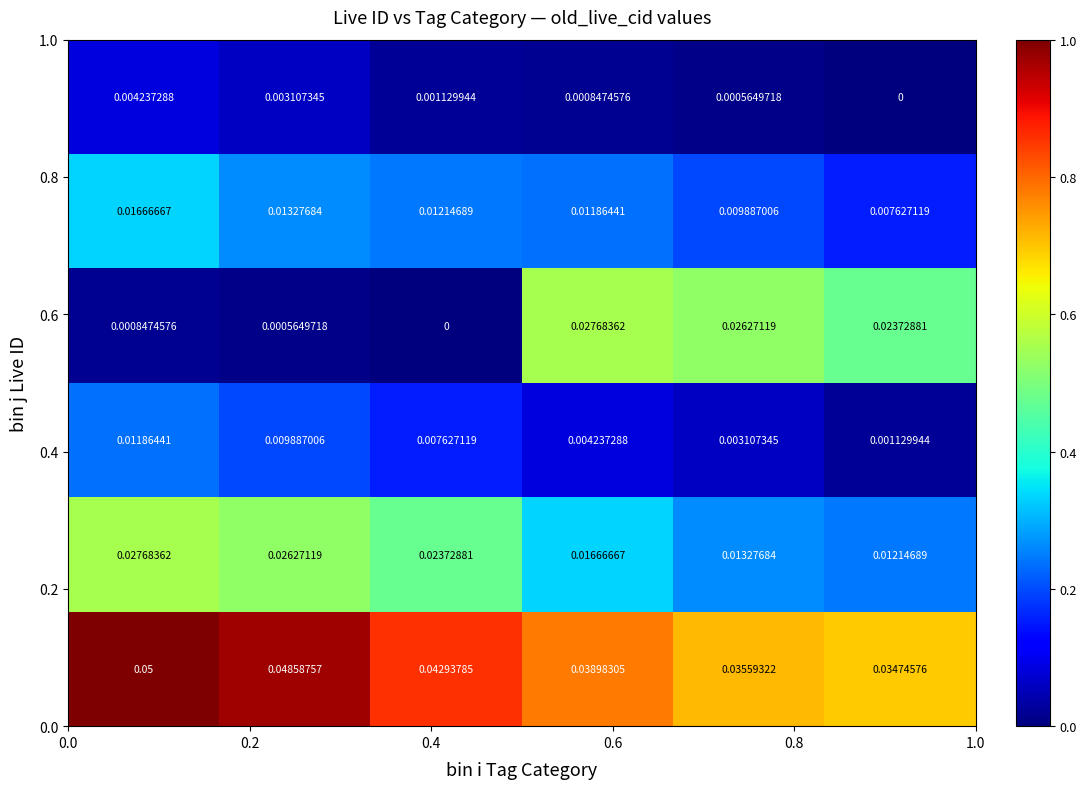

How many series are shown in this chart?

6